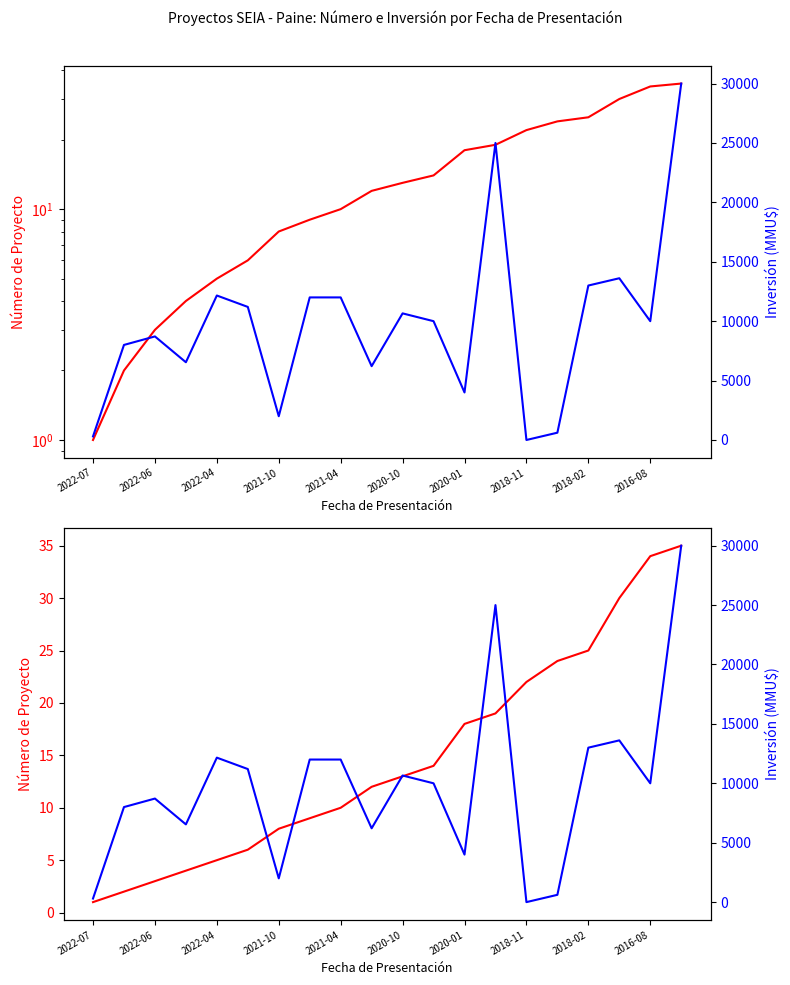

The Número de Proyecto series shows 3 at 2022-06. True or false?

False